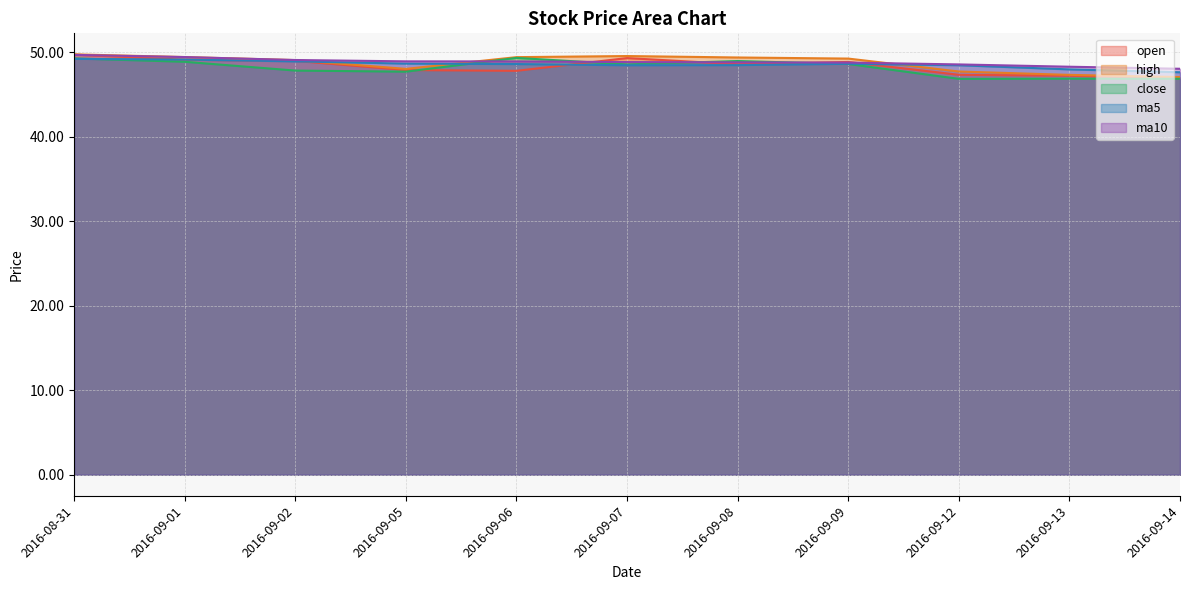

What is the label of the 4th point from the left?

2016-09-05